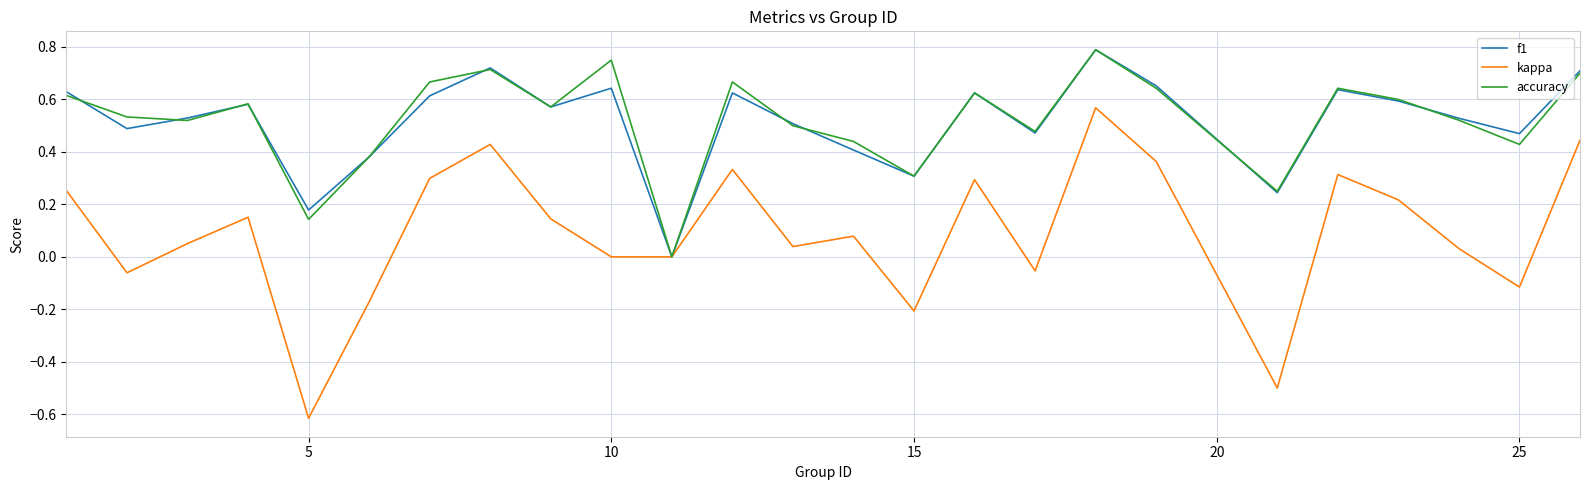

What is the smallest value displayed?

-0.6